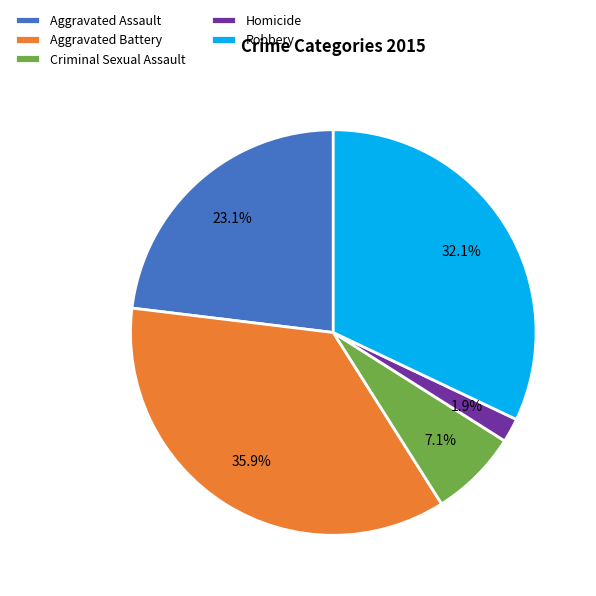

What is the smallest slice in the pie chart?

Homicide